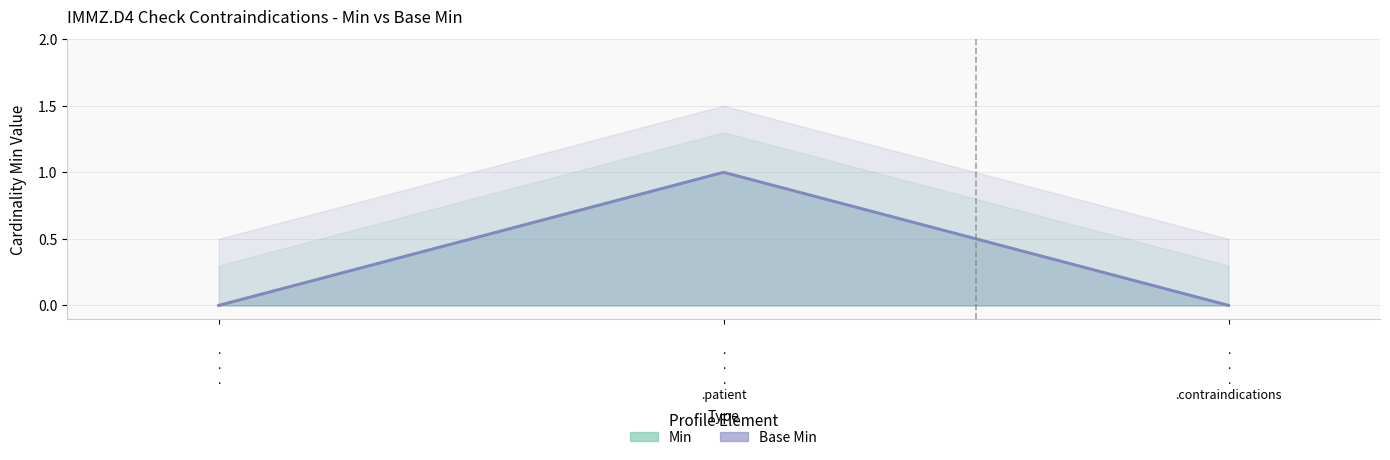

Which series has the largest range (max minus min)?

Min